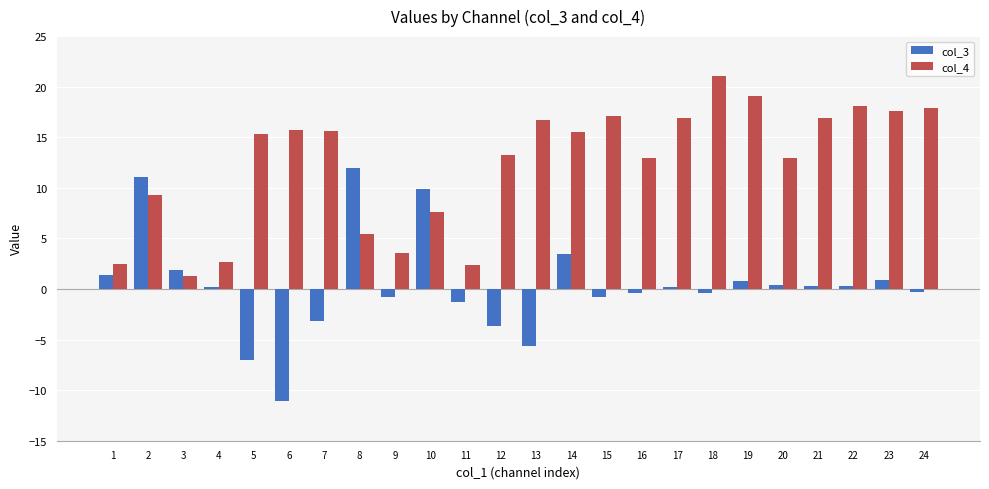

Which series changed the most between 5 and 14?

col_3